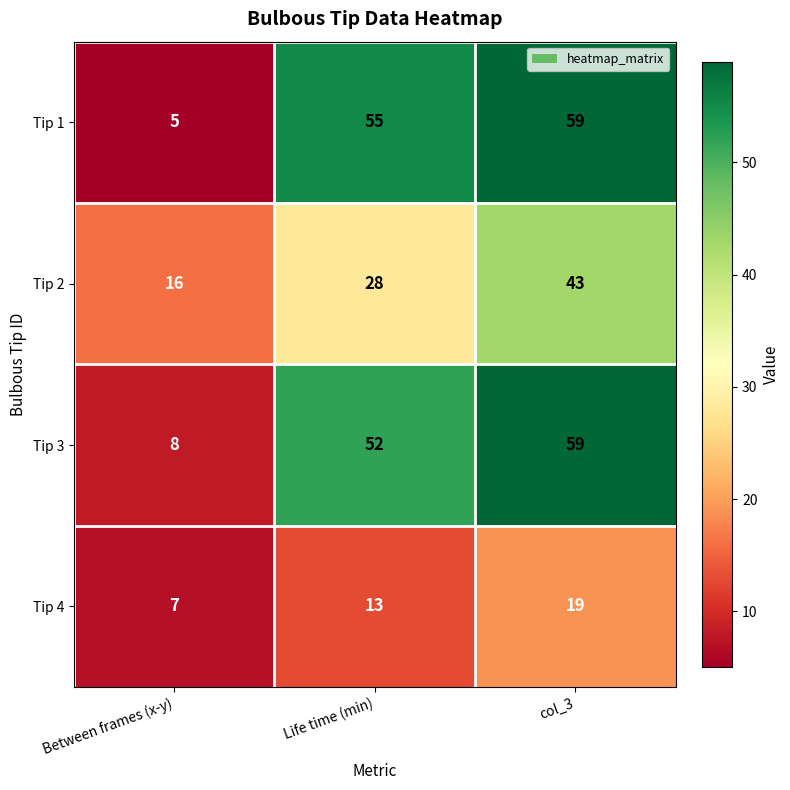

The Tip 2 series shows 16 at Between frames (x-y). True or false?

True